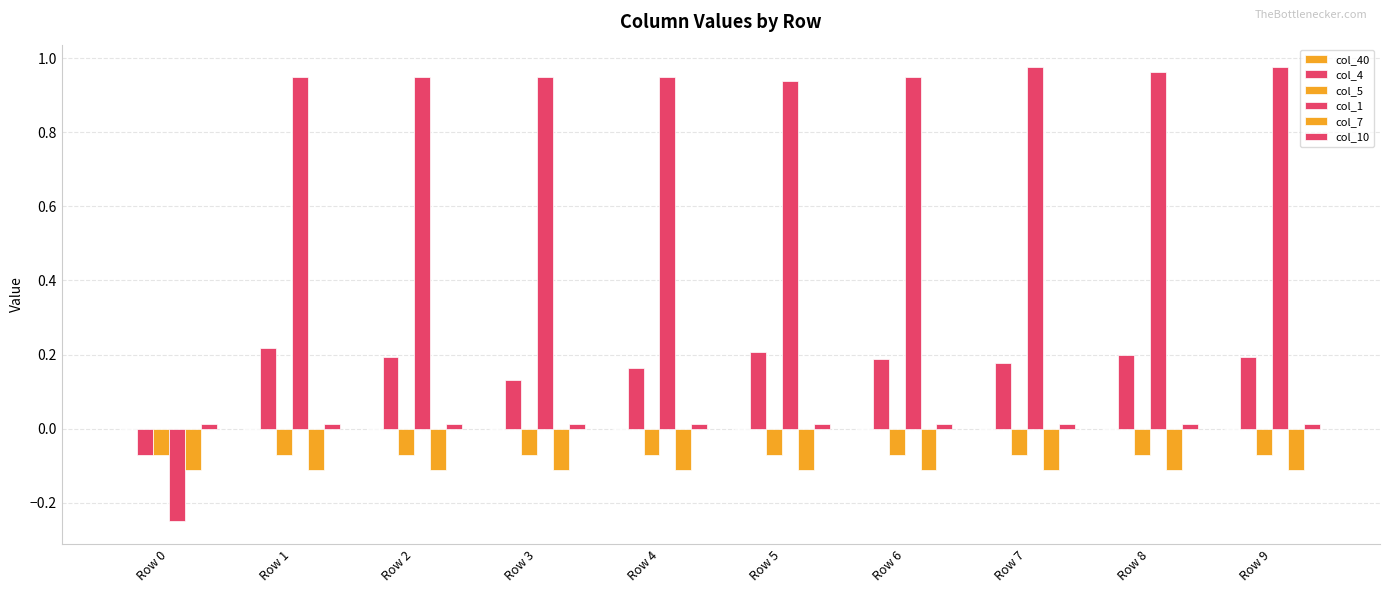

How many bars are there in total?

50